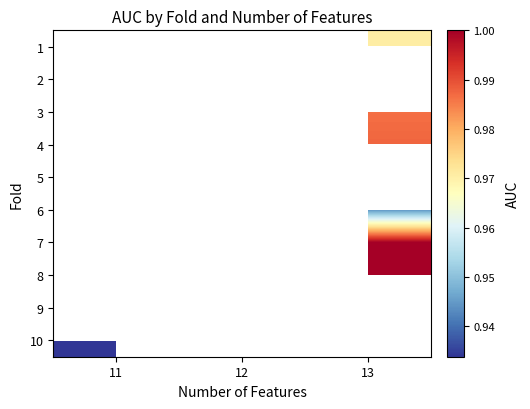

Rank the series at 11 from highest to lowest value.

1, 2, 3, 4, 5, 6, 7, 8, 9, 10